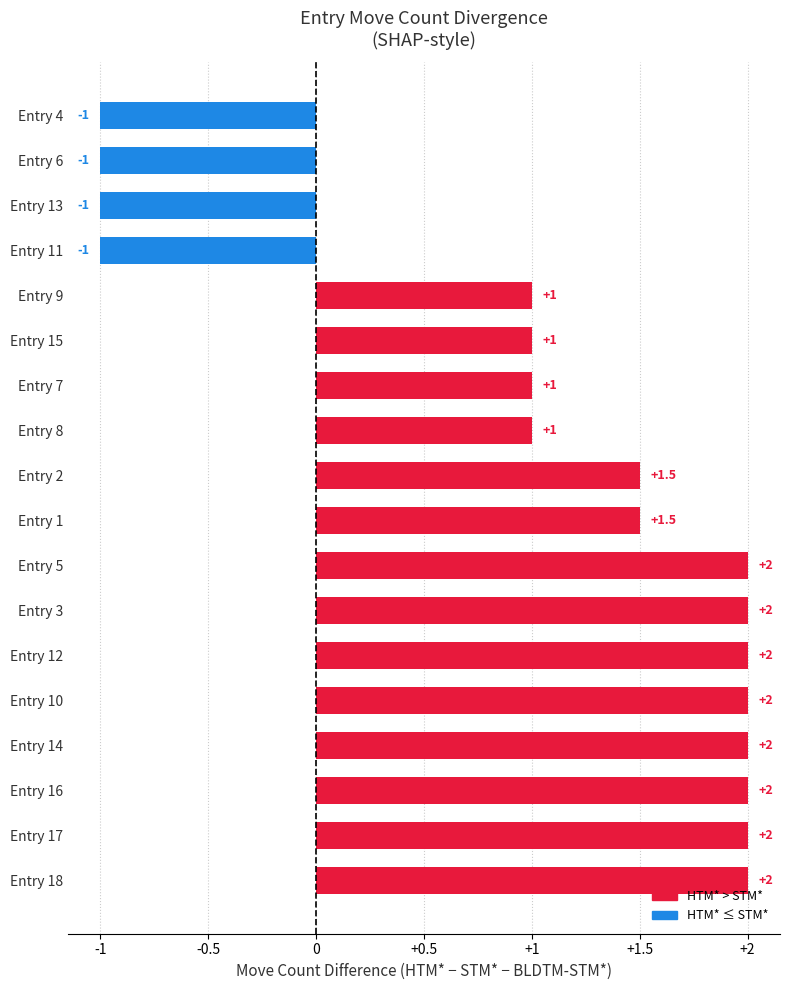

Reading bottom to top, list all the values displayed in this chart.

Entry 18=2.0	Entry 17=2.0	Entry 16=2.0	Entry 14=2.0	Entry 10=2.0	Entry 12=2.0	Entry 3=2.0	Entry 5=2.0	Entry 1=1.5	Entry 2=1.5	Entry 8=1.0	Entry 7=1.0	Entry 15=1.0	Entry 9=1.0	Entry 11=-1.0	Entry 13=-1.0	Entry 6=-1.0	Entry 4=-1.0